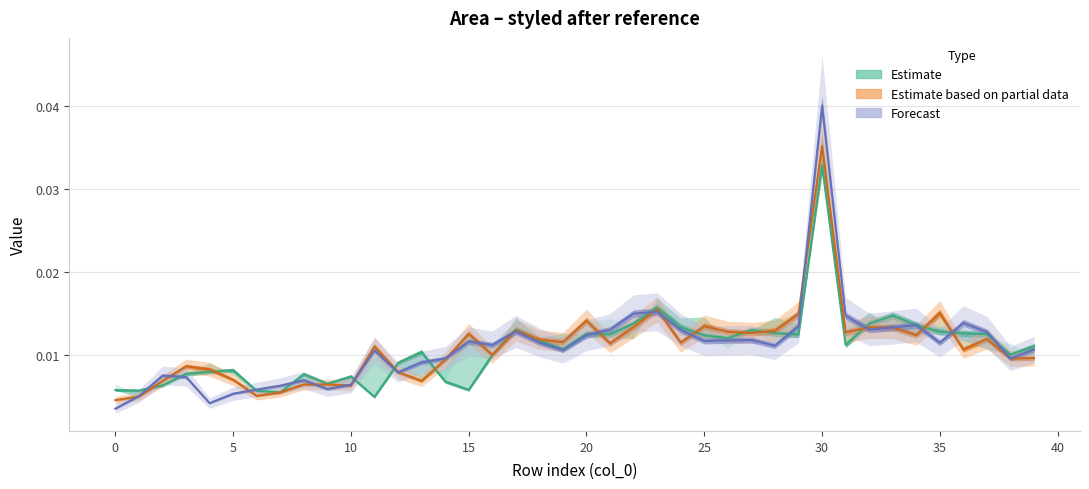

Between 12 and −5, which is larger?

12